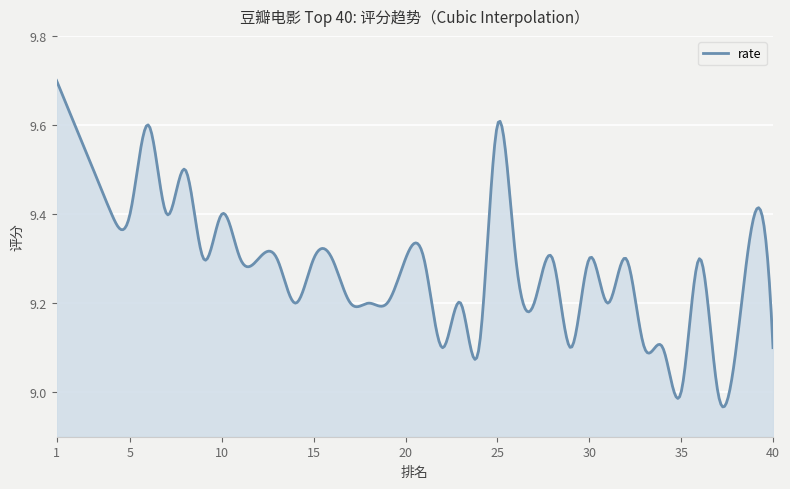

What is the difference between the maximum and minimum values?

0.7